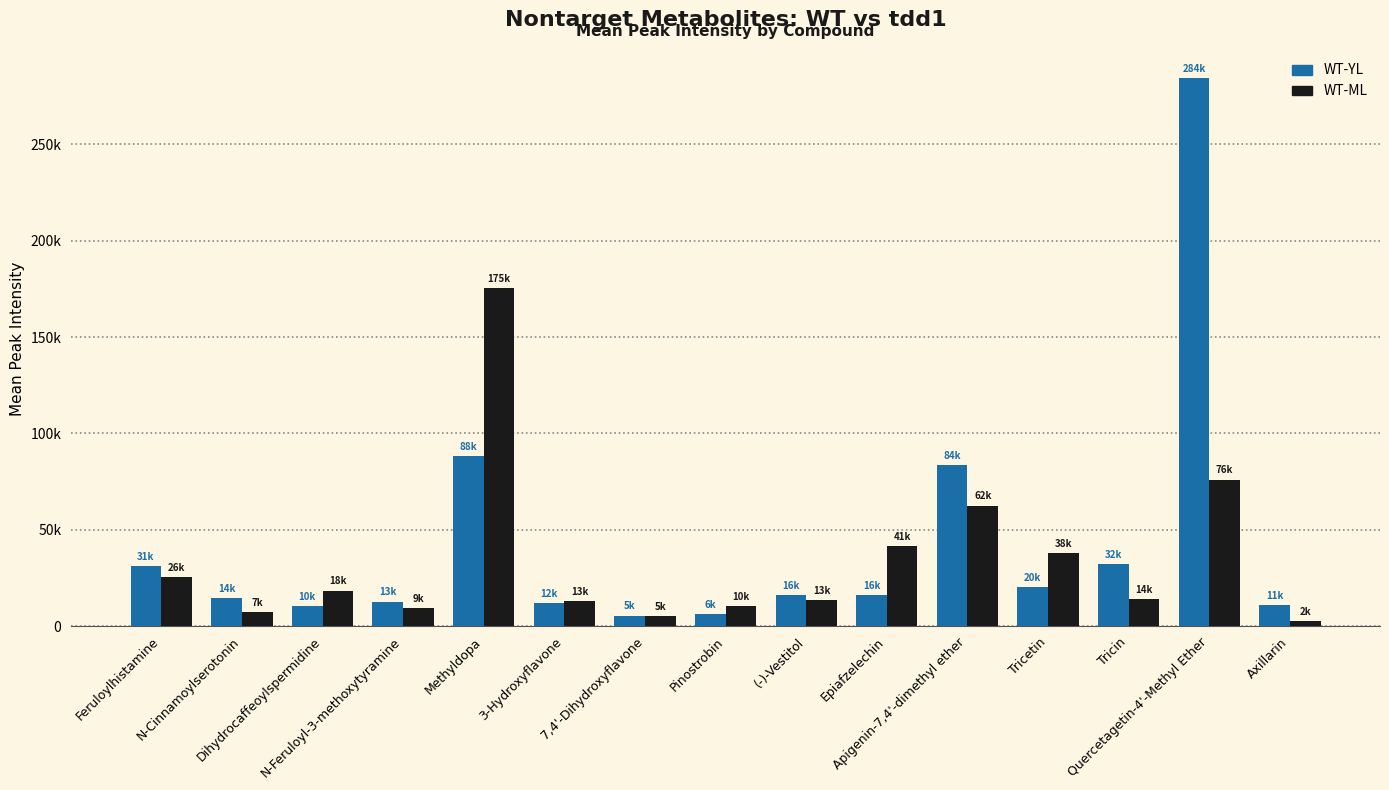

Does the chart contain stacked bars?

No